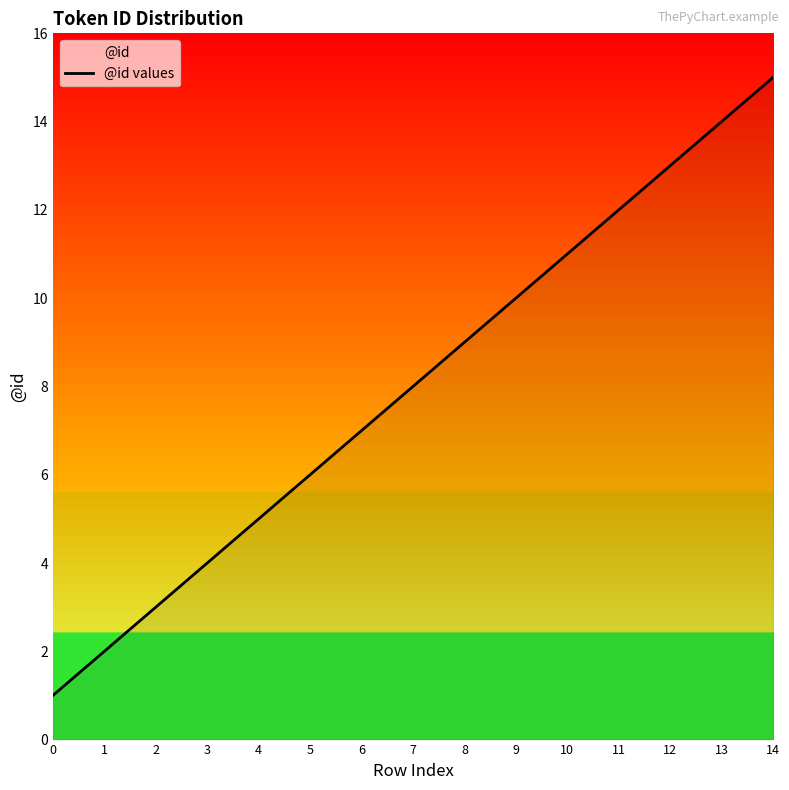

What is the difference between the maximum and minimum values?

14